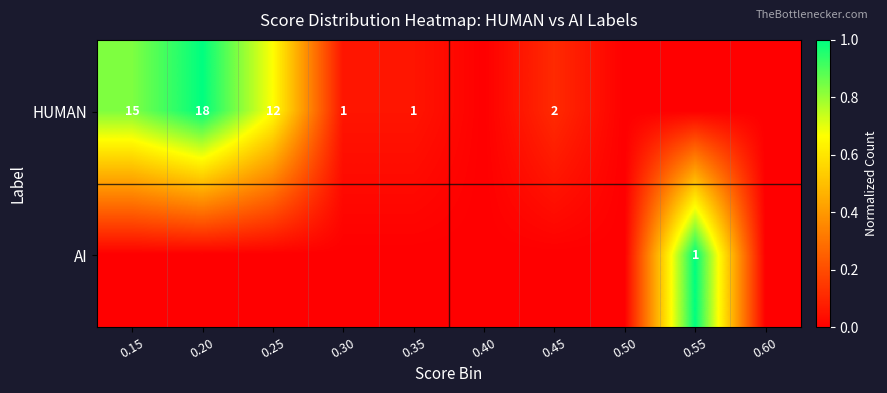

The HUMAN series shows 12 at 0.25. True or false?

True